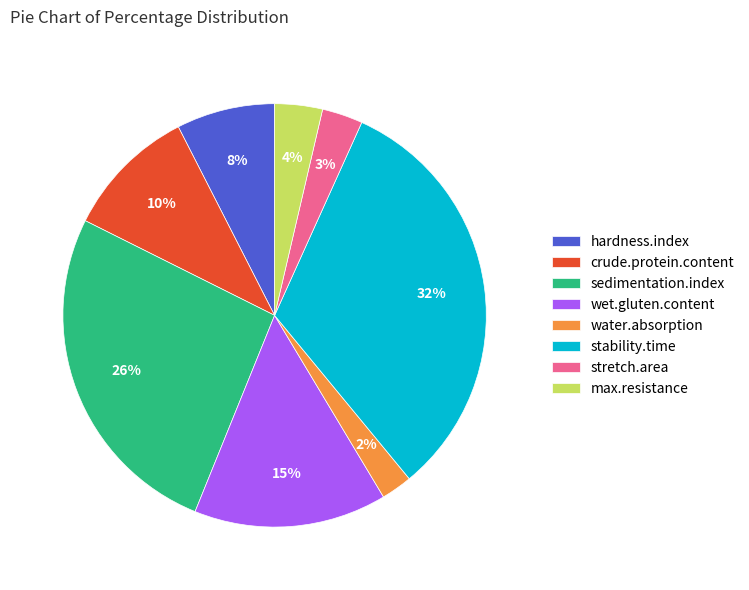

How many slices are in this pie chart?

8